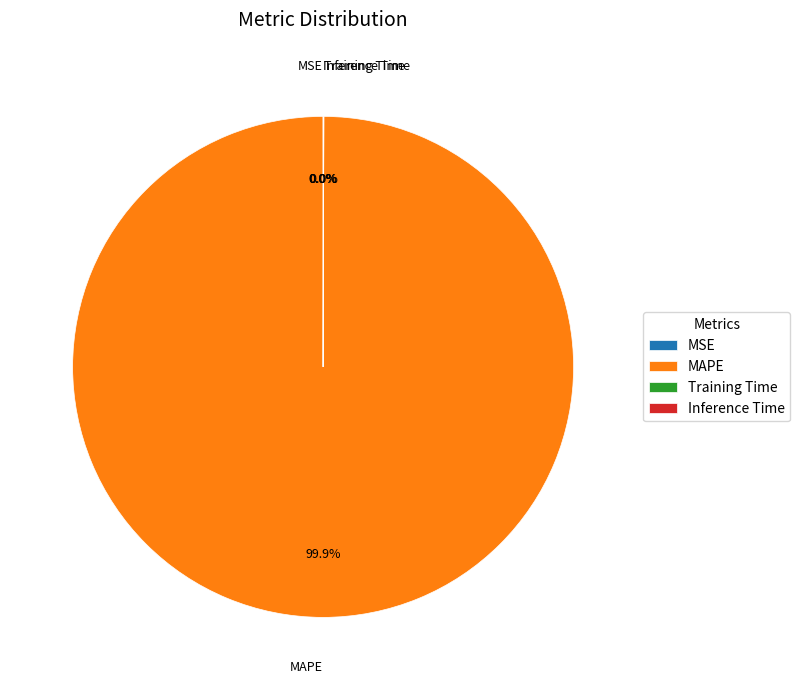

Is it true that MAPE is 100% of the pie?

True